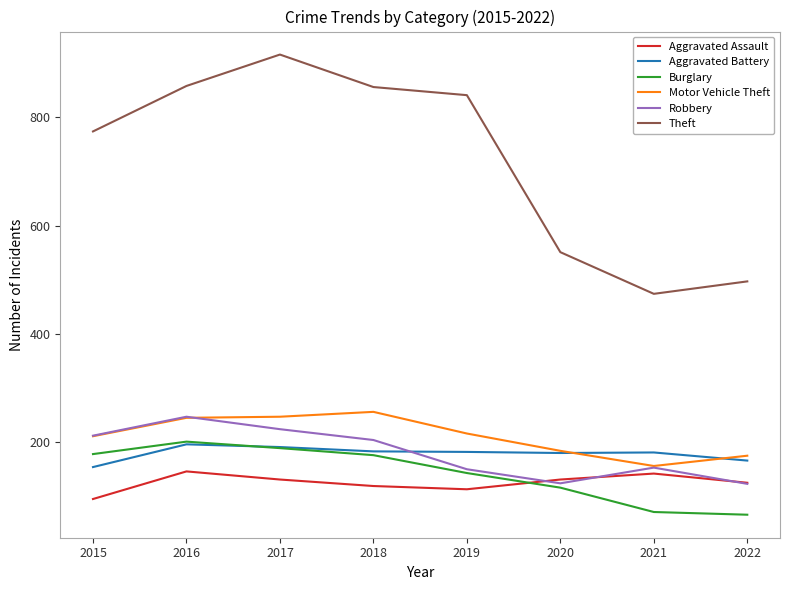

Which series changed the most between 2017 and 2020?

Theft